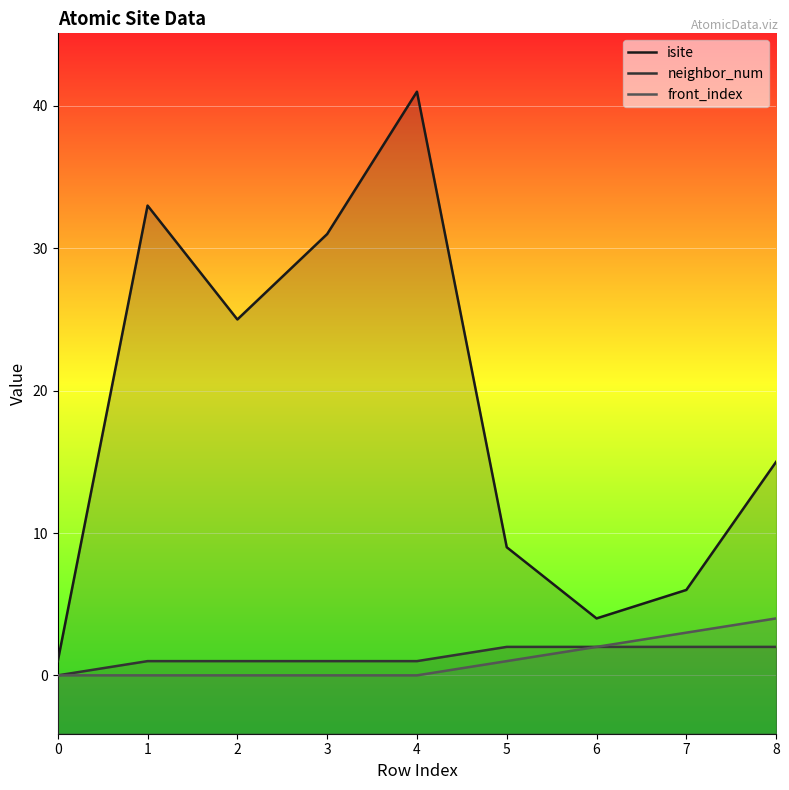

At 0, list the series in order from largest to smallest.

isite, neighbor_num, front_index